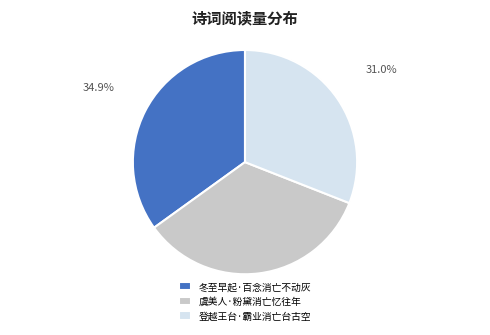

Is 虞美人·粉黛消亡忆往年 the majority of the pie?

No